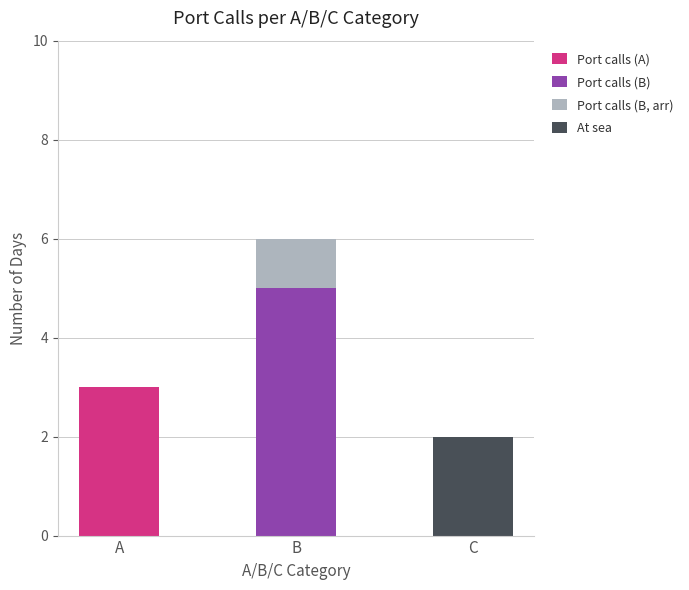

At which label does Port calls (A) reach its peak?

A